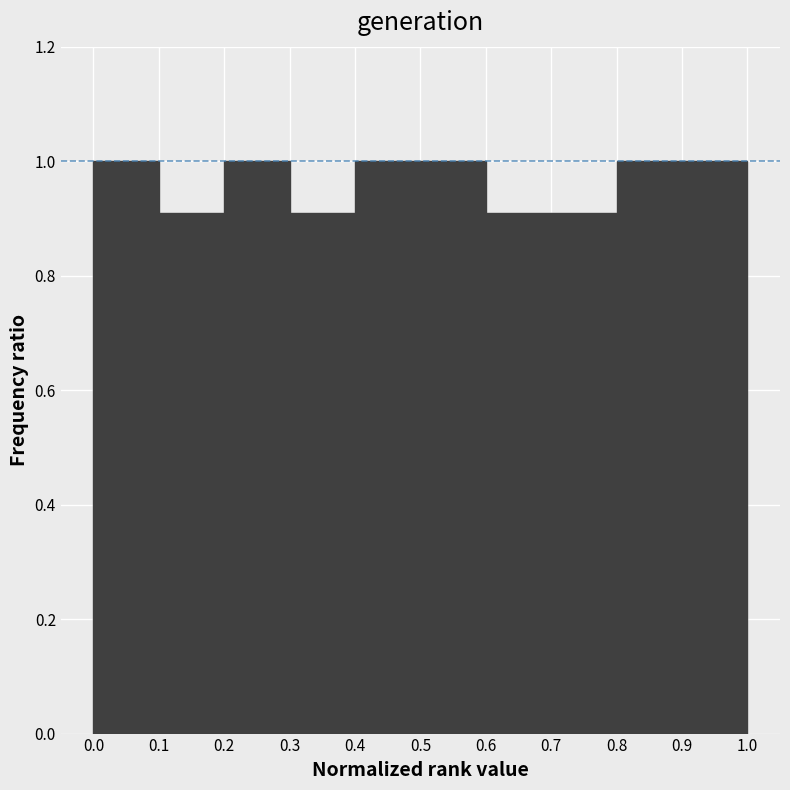

Reading left to right, list every bar in this chart as the range it spans on the x-axis followed by its height. The values are not printed on the chart, so give them approximately, as read against the axis.

0.0 to 0.1: 1.0
0.1 to 0.2: 0.9
0.2 to 0.3: 1.0
0.3 to 0.4: 0.9
0.4 to 0.5: 1.0
0.5 to 0.6: 1.0
0.6 to 0.7: 0.9
0.7 to 0.8: 0.9
0.8 to 0.9: 1.0
0.9 to 1.0: 1.0